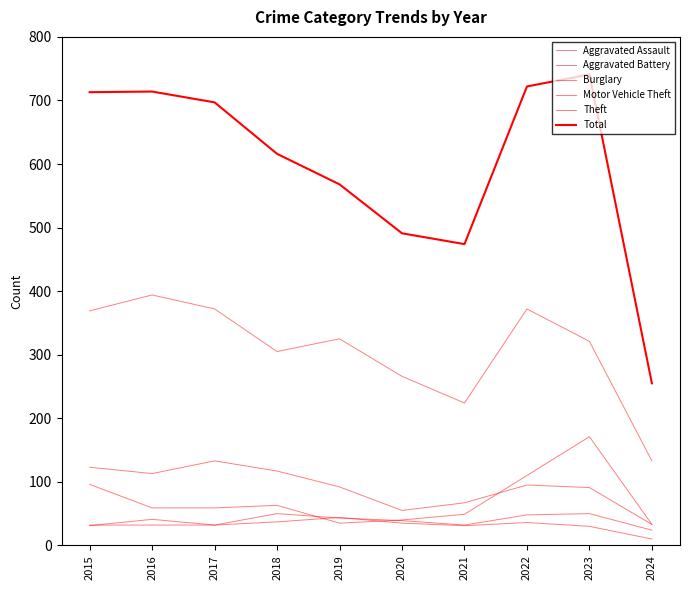

How many lines are shown in the chart?

6